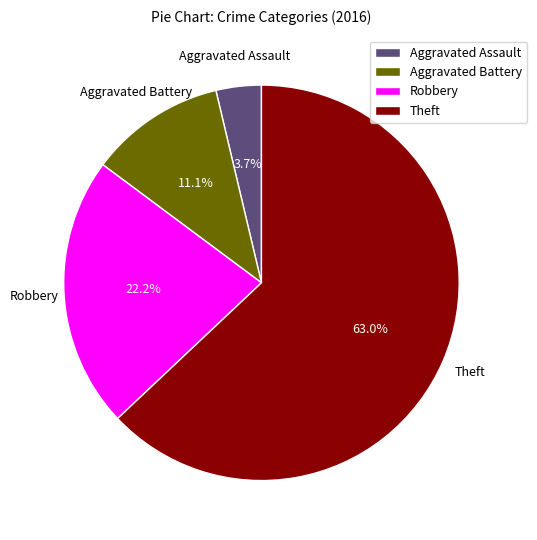

Which category has the biggest portion of the pie?

Theft